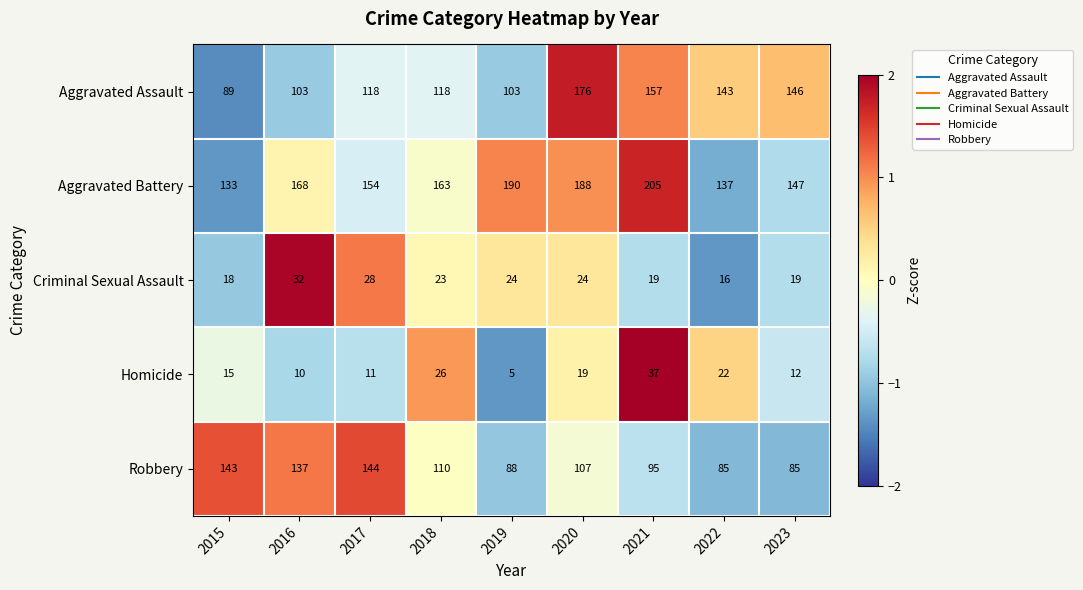

At which category is the sum across all series the highest?

2020